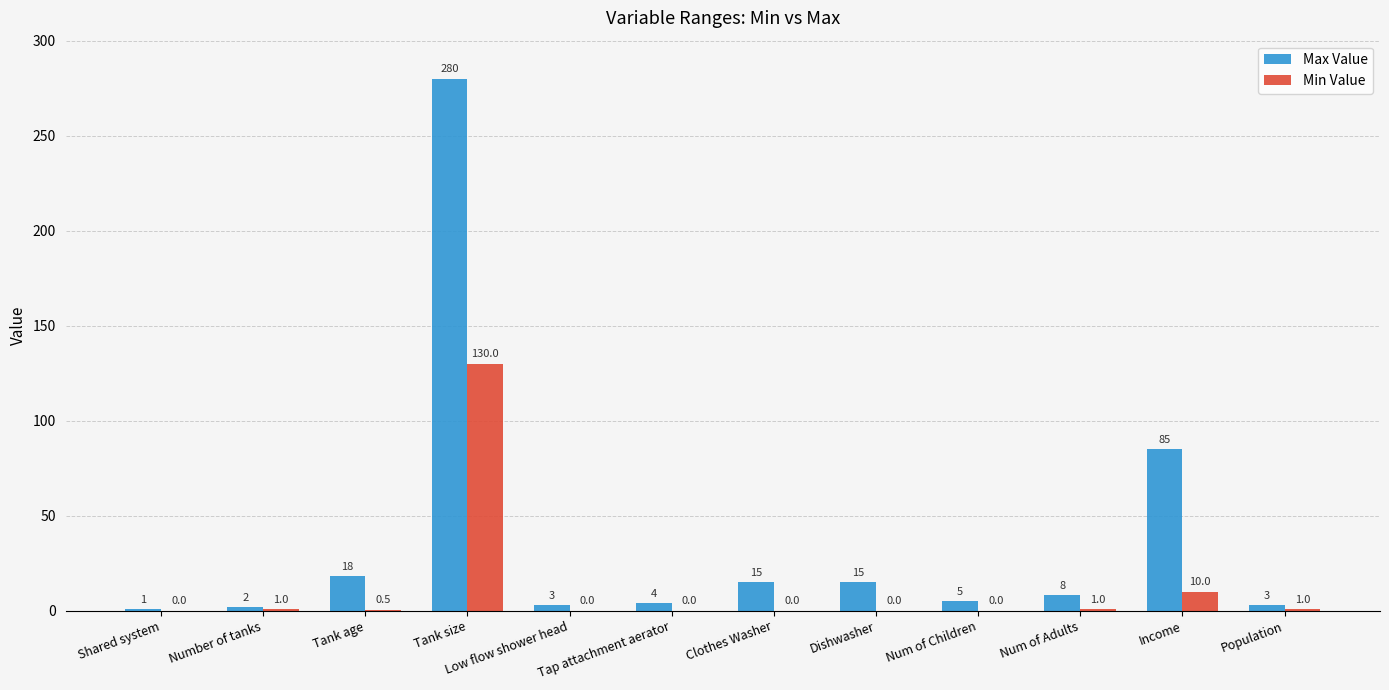

Reading right to left, list all the values displayed in this chart.

Max Value: Population=3.0	Income=85.0	Num of Adults=8.0	Num of Children=5.0	Dishwasher=15.0	Clothes Washer=15.0	Tap attachment aerator=4.0	Low flow shower head=3.0	Tank size=280.0	Tank age=18.0	Number of tanks=2.0	Shared system=1.0
Min Value: Population=1.0	Income=10.0	Num of Adults=1.0	Num of Children=0.0	Dishwasher=0.0	Clothes Washer=0.0	Tap attachment aerator=0.0	Low flow shower head=0.0	Tank size=130.0	Tank age=0.5	Number of tanks=1.0	Shared system=0.0